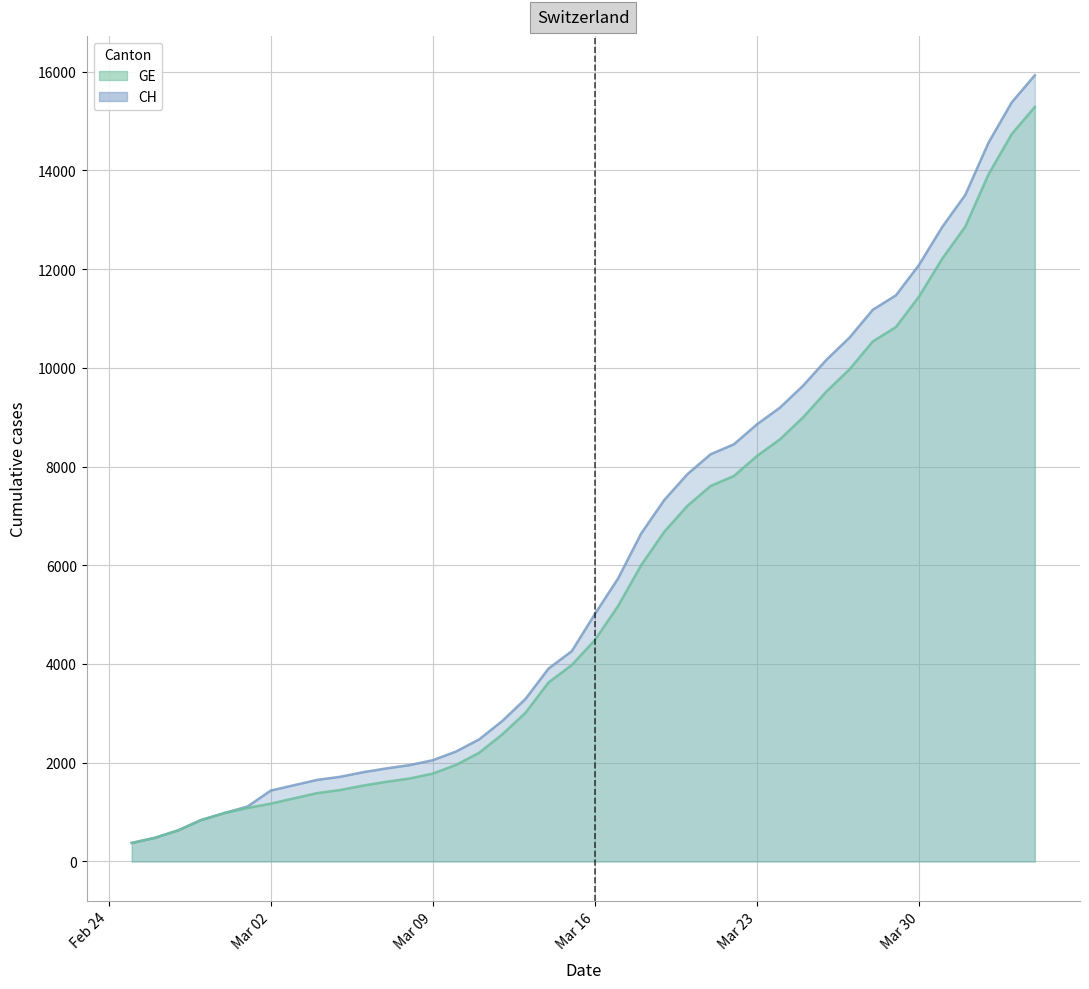

Which series changed the most between 2020-02-29 and 2020-03-04?

CH